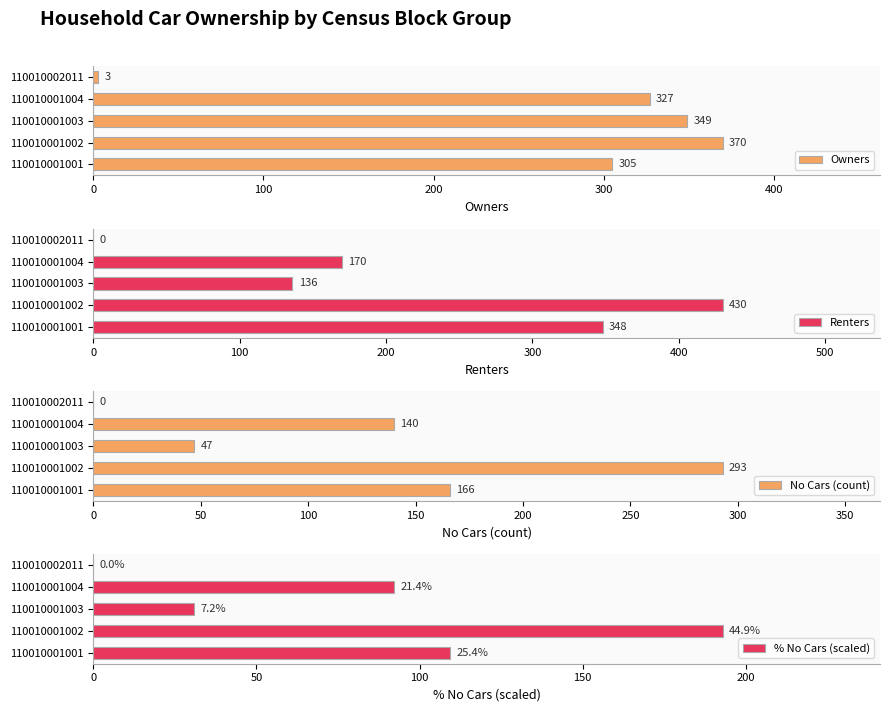

What is the highest value of the No Cars (count) series?

293